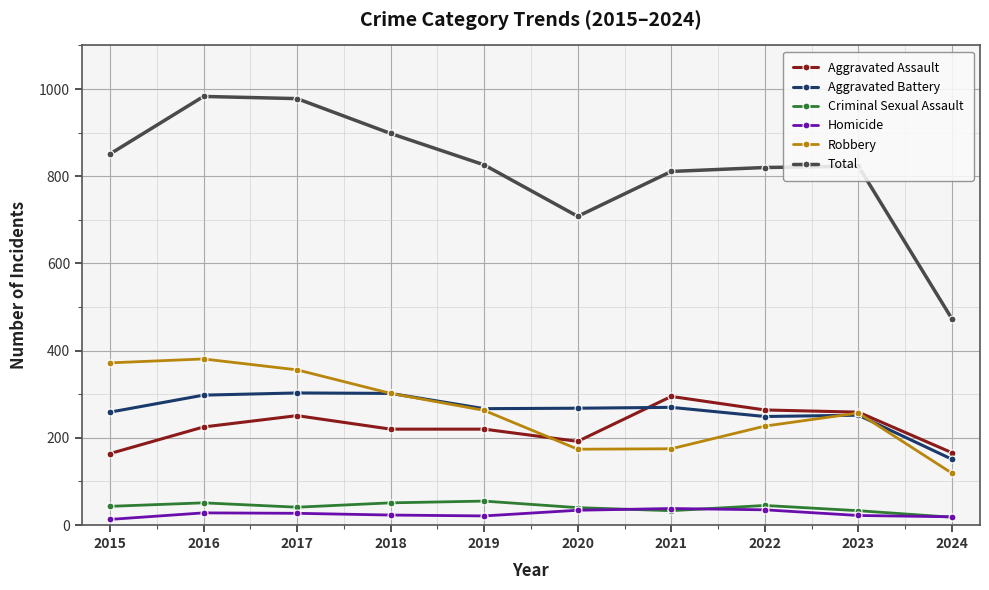

At which category does Total reach its first local valley?

2020